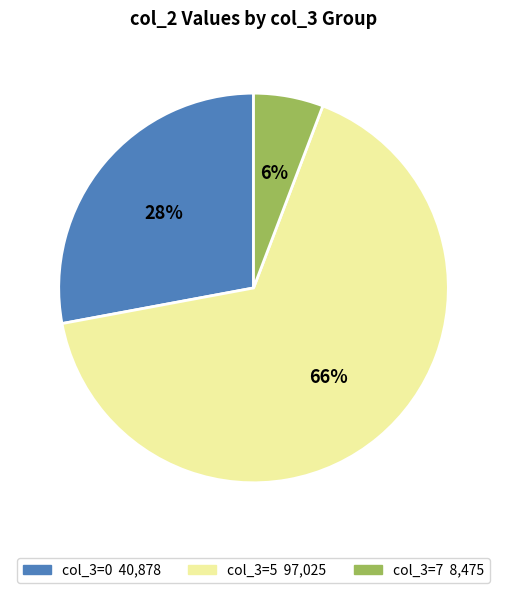

Does any single category account for the majority?

Yes